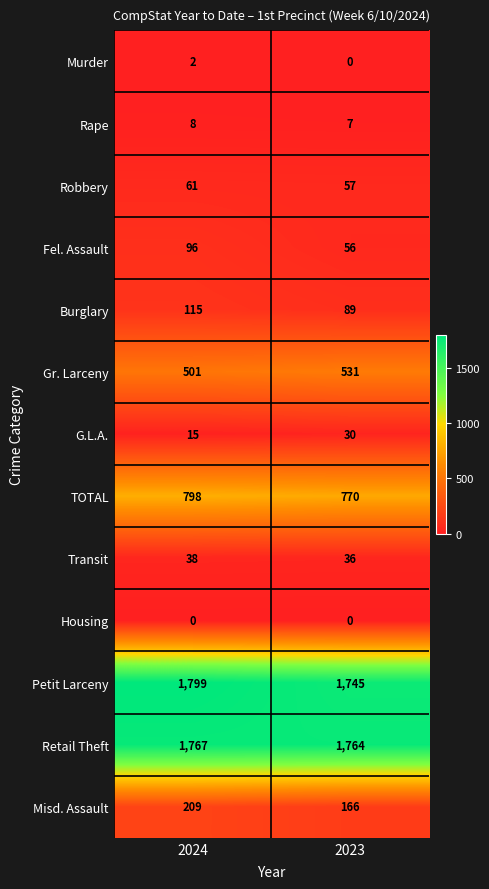

Reading left to right, list all the values displayed in this chart.

Murder: 2024=2	2023=0
Rape: 2024=8	2023=7
Robbery: 2024=61	2023=57
Fel. Assault: 2024=96	2023=56
Burglary: 2024=115	2023=89
Gr. Larceny: 2024=501	2023=531
G.L.A.: 2024=15	2023=30
TOTAL: 2024=798	2023=770
Transit: 2024=38	2023=36
Housing: 2024=0	2023=0
Petit Larceny: 2024=1799	2023=1745
Retail Theft: 2024=1767	2023=1764
Misd. Assault: 2024=209	2023=166